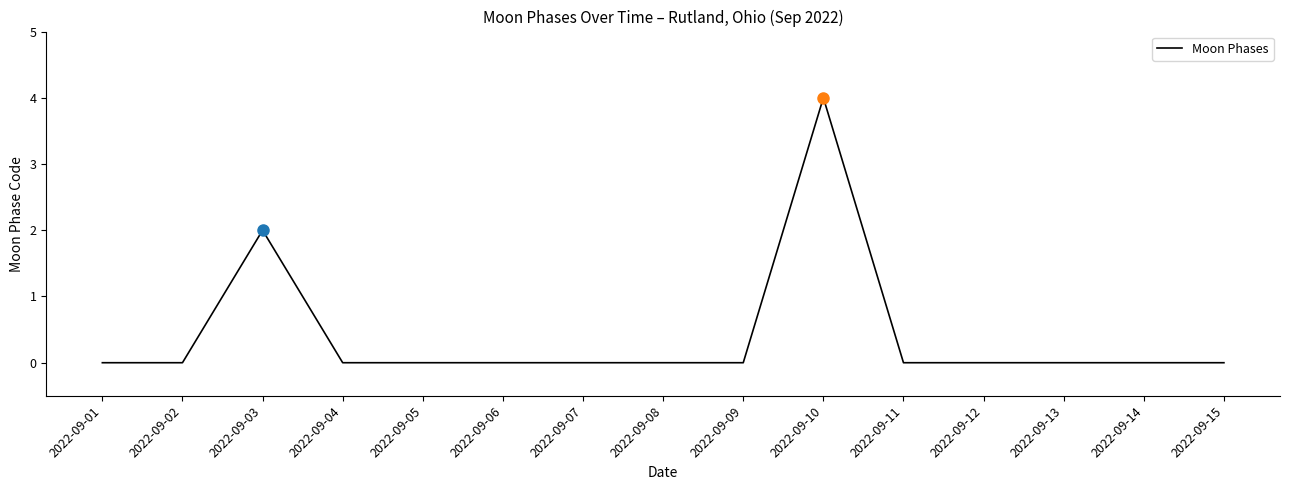

Is it true that the value at 2022-09-07 is 0?

True